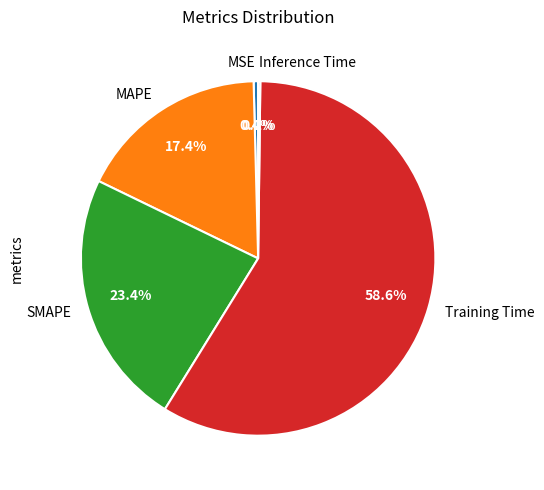

To the nearest percent, what percentage of the pie is Training Time?

59%